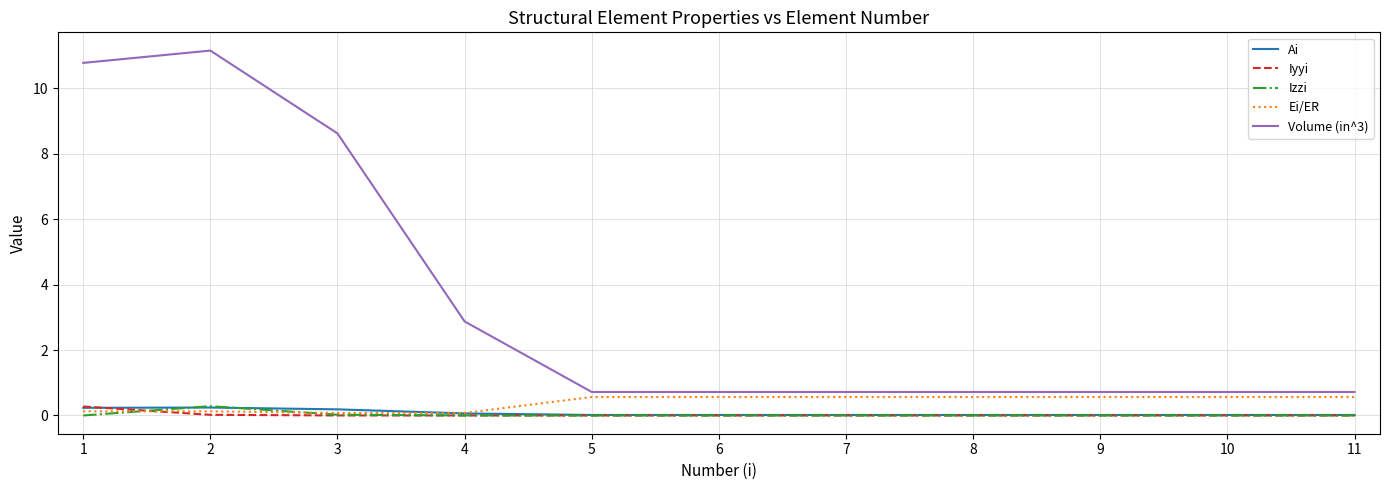

What is the greatest value displayed?

11.2